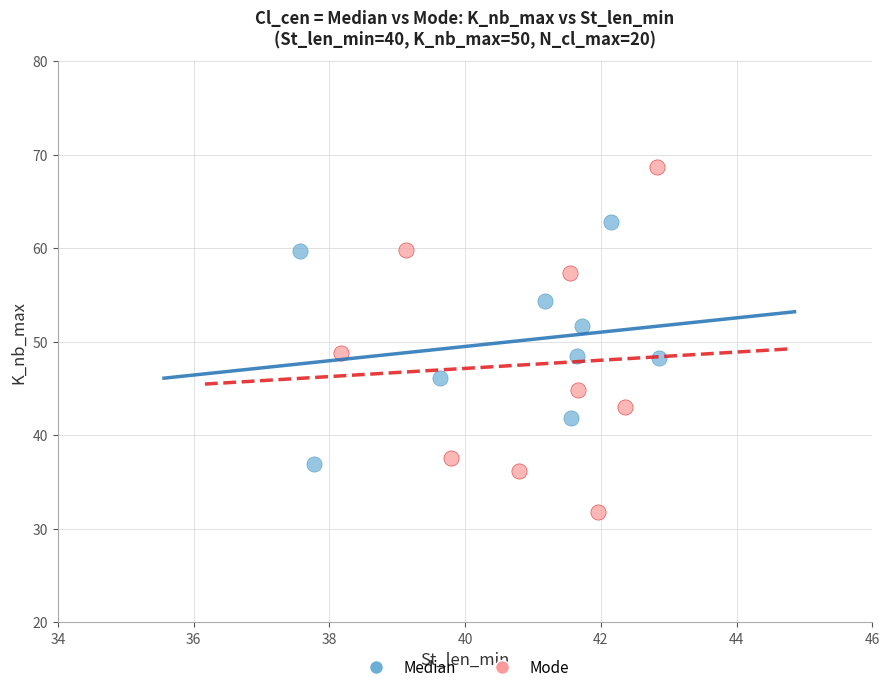

What are all the series names shown in the legend?

Median, Mode